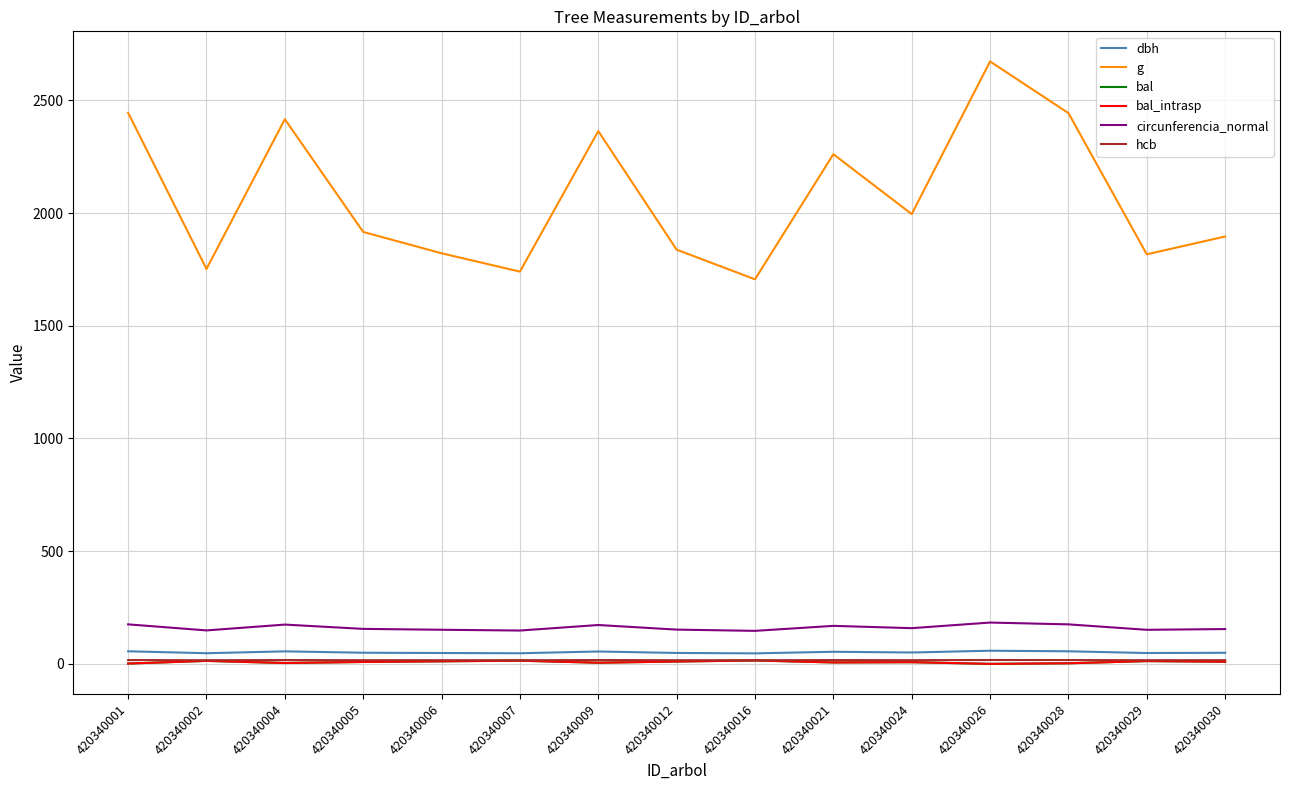

Does the chart have visible grid lines?

Yes